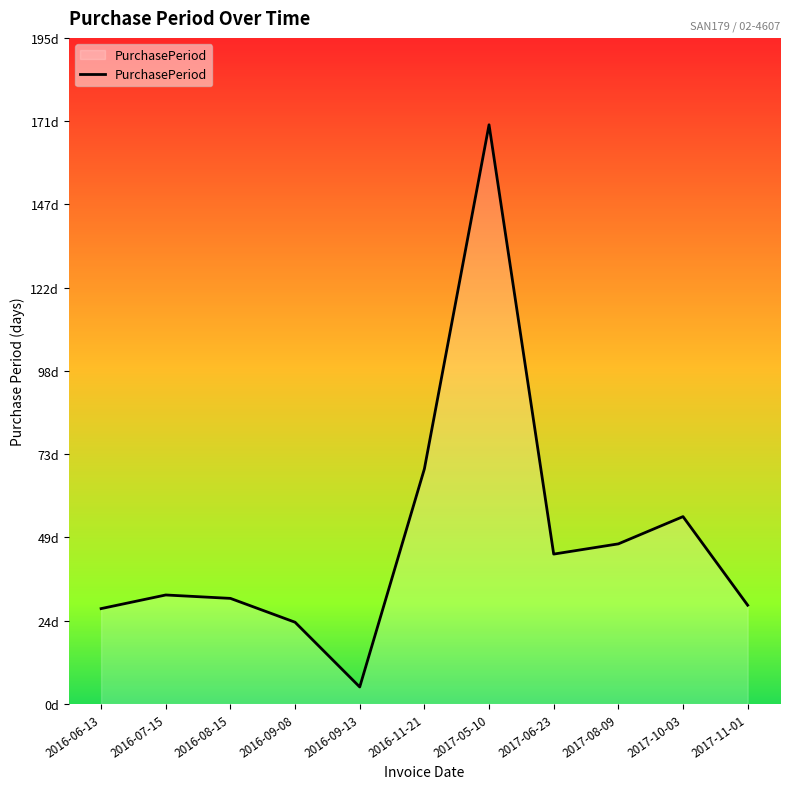

What is the label of the 10th point from the right?

2016-07-15